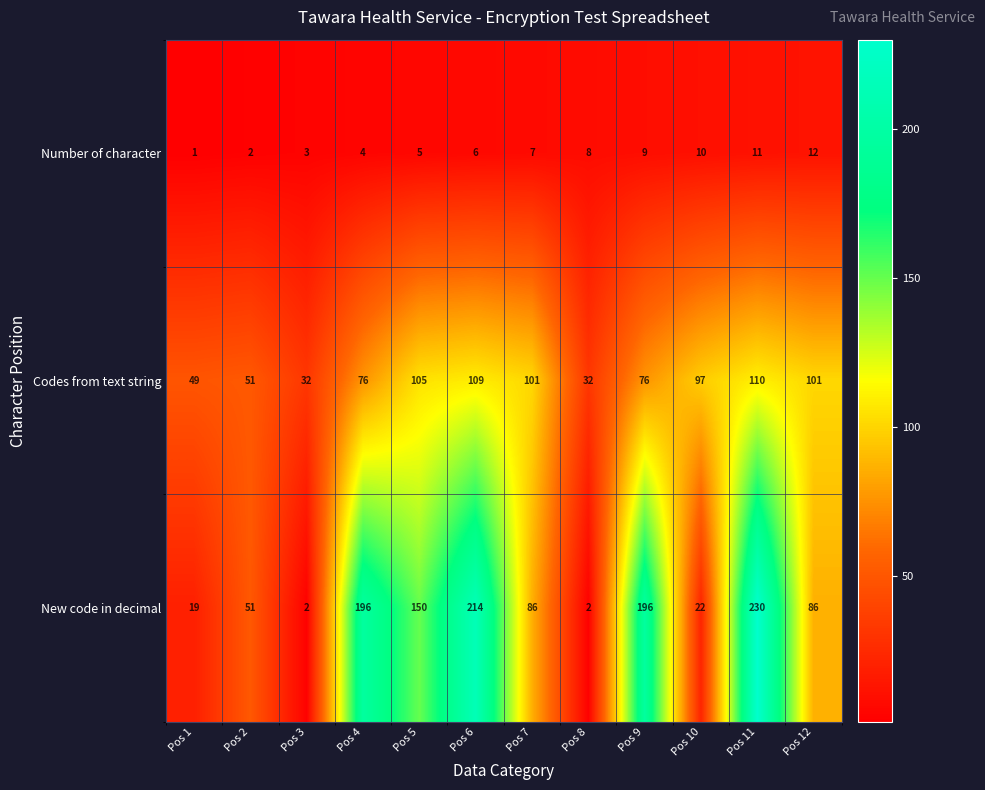

Between Pos 2 and Pos 9, which series saw the biggest shift?

New code in decimal